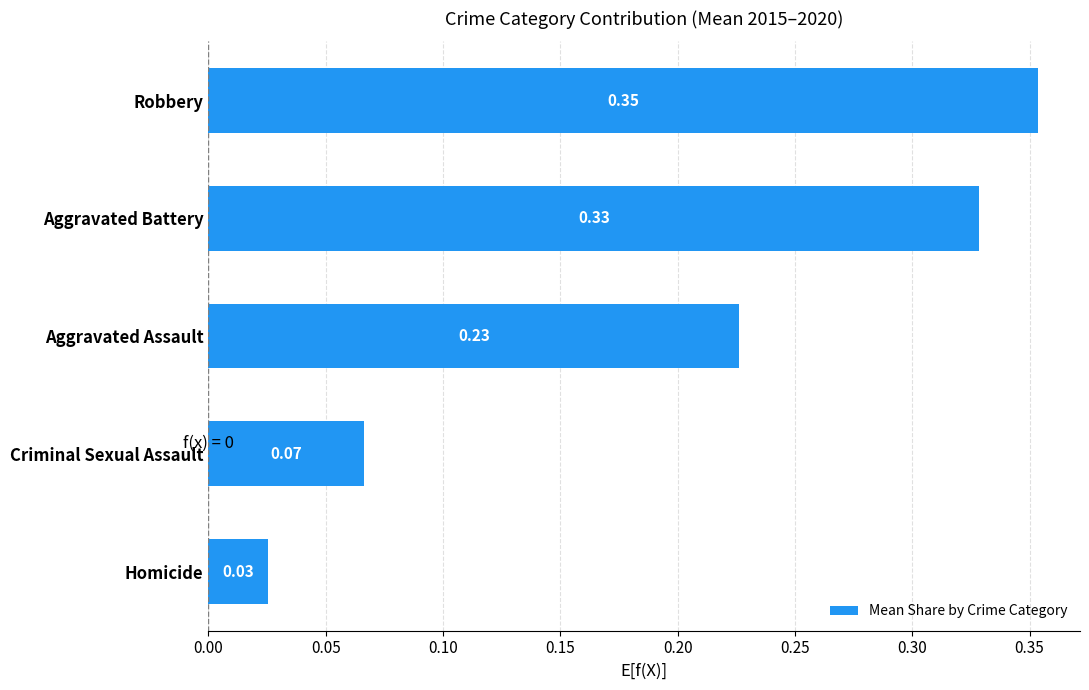

Between Homicide and Robbery, which is larger?

Robbery